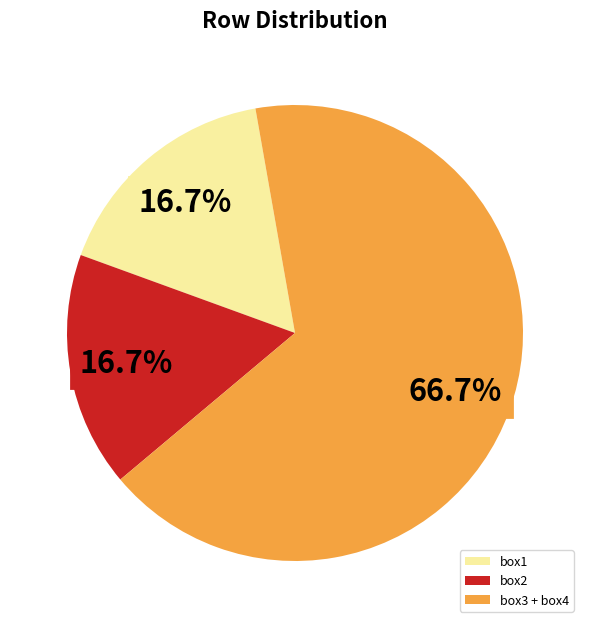

What is the largest slice in the pie chart?

box3 + box4